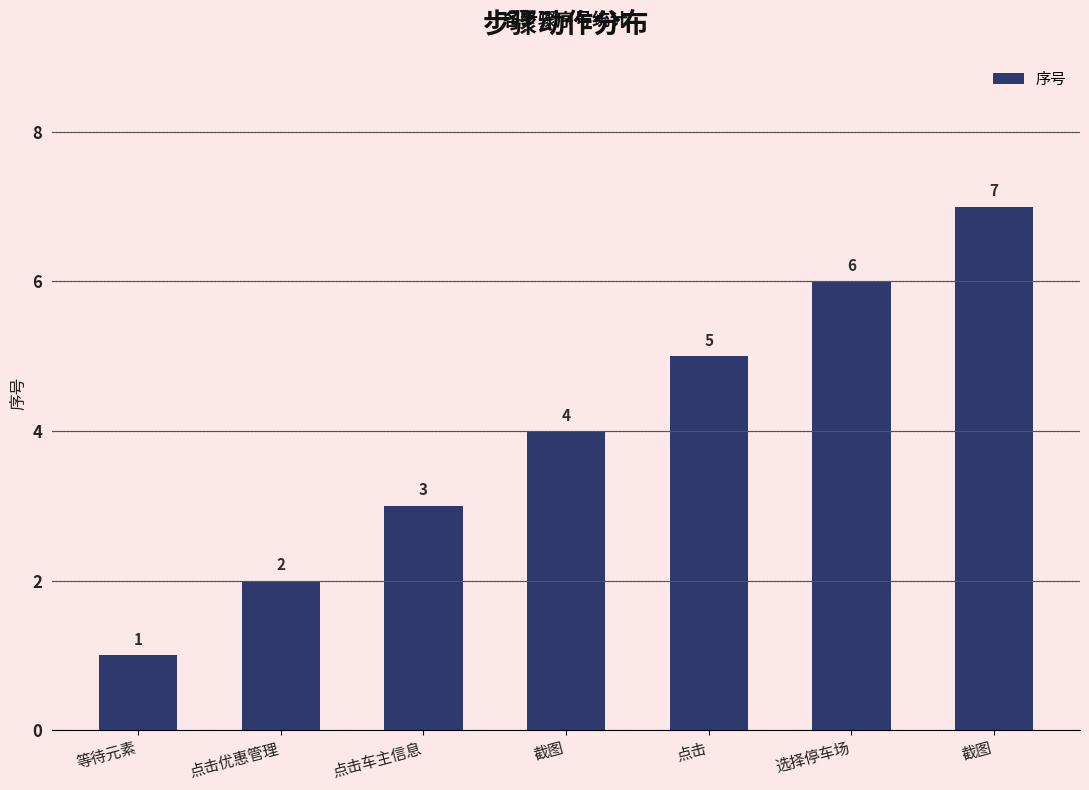

Reading left to right, list all the values displayed in this chart.

1	2	3	4	5	6	7